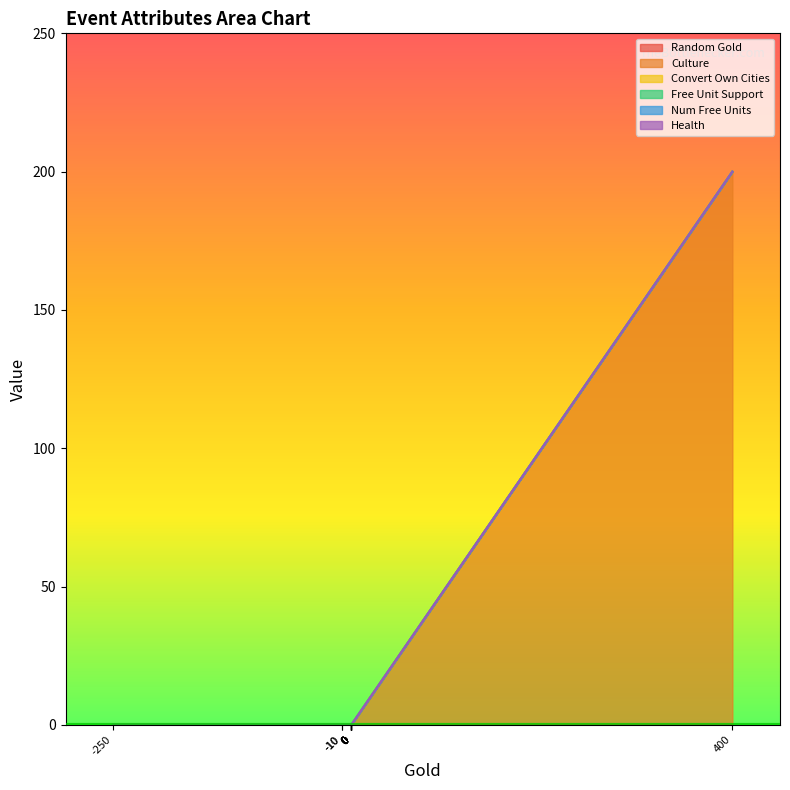

True or false: Num Free Units and Convert Own Cities cross at least once.

False